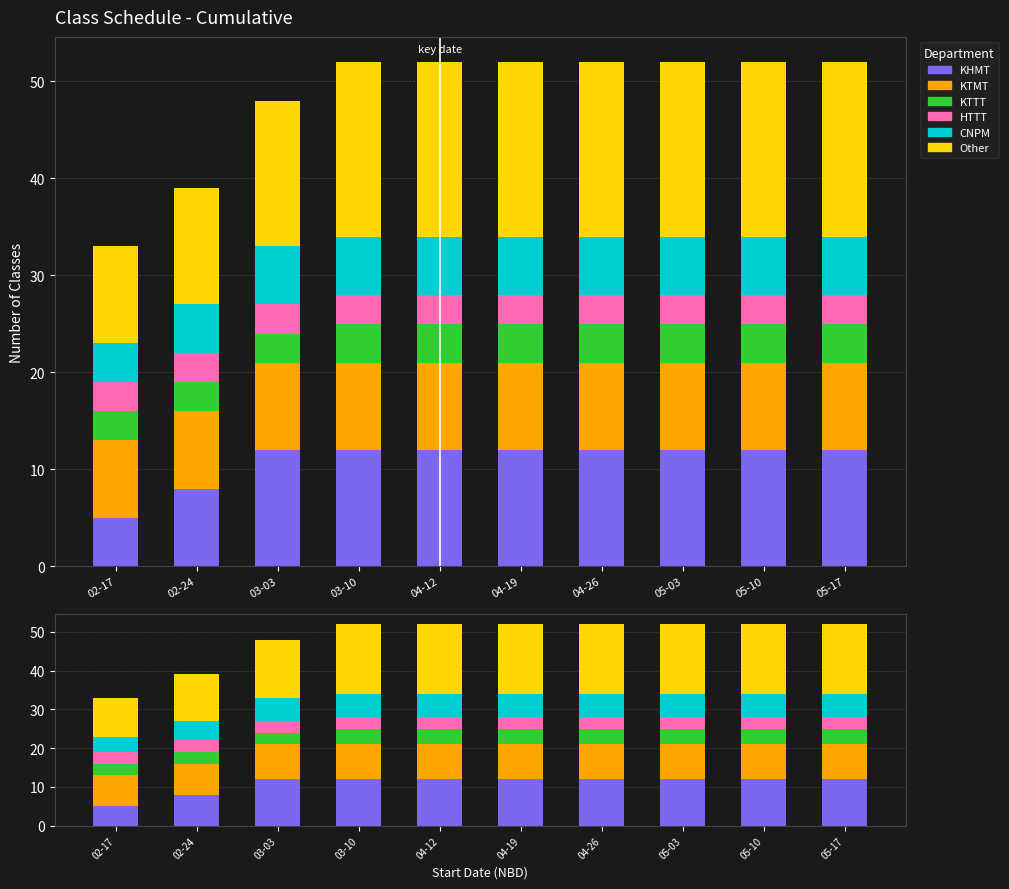

How many data points does each series have?

10